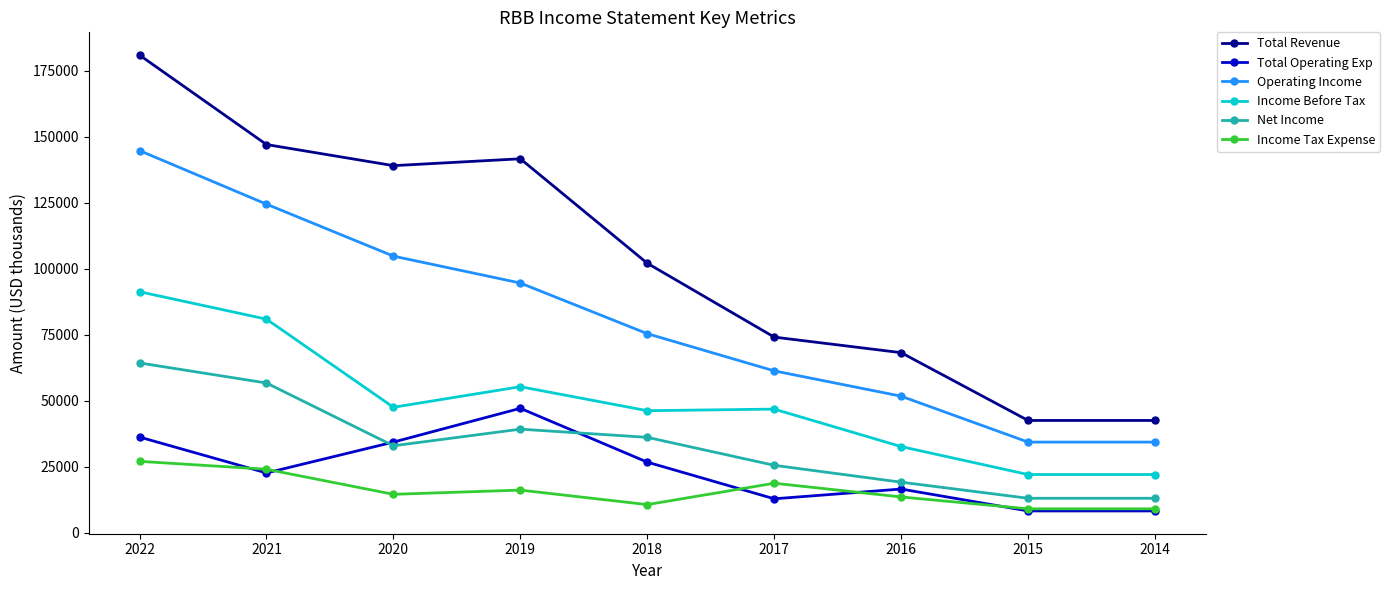

What is the sum of all Total Operating Exp values?

212600